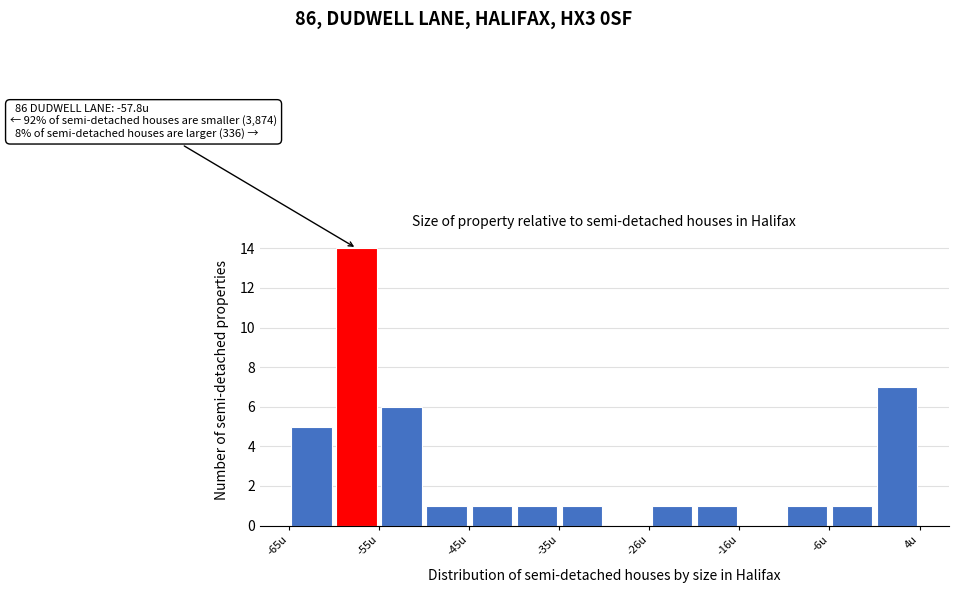

Over which range of the x-axis is the bar tallest?

-59.8 to -54.9